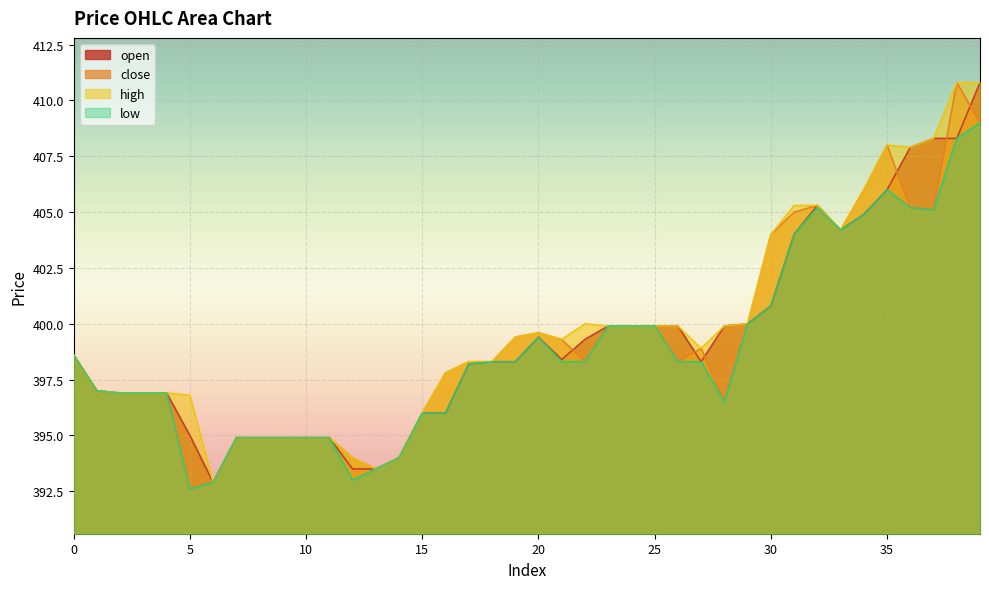

True or false: low and open intersect in this chart.

False